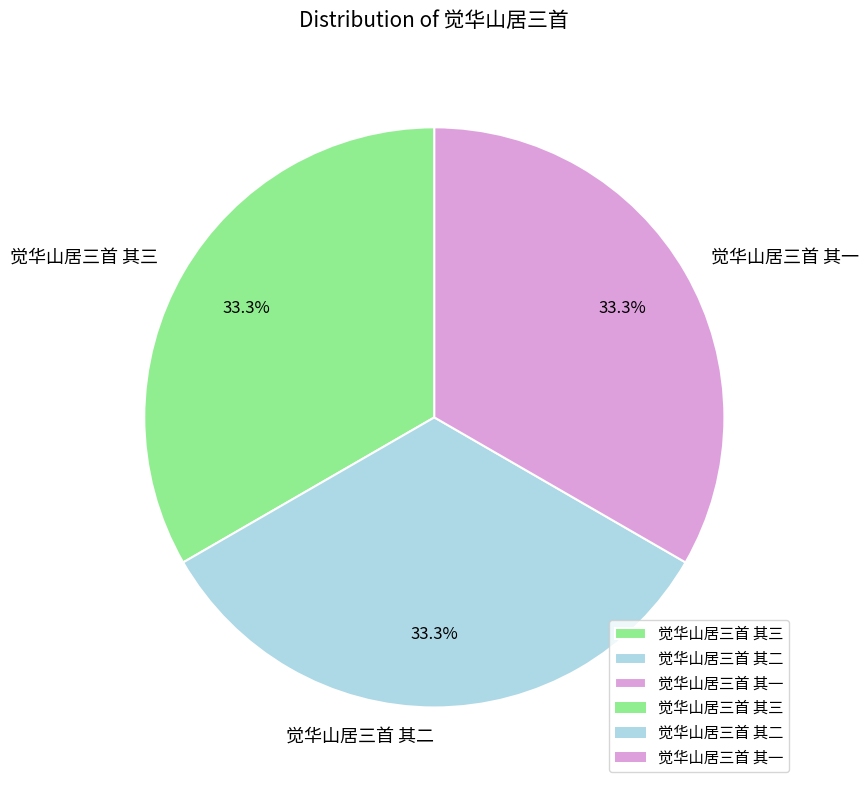

What percentage is NOT represented by 觉华山居三首 其三?

66.7%